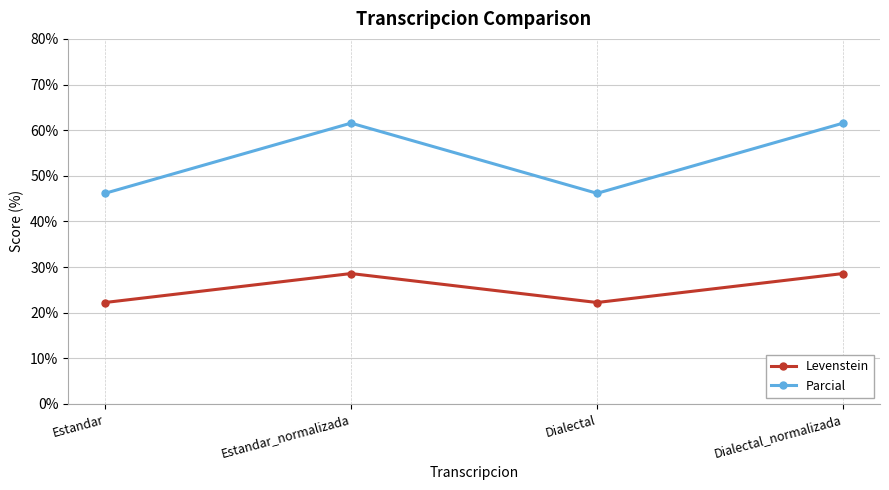

Rank the series by their maximum value, from highest to lowest.

Parcial, Levenstein